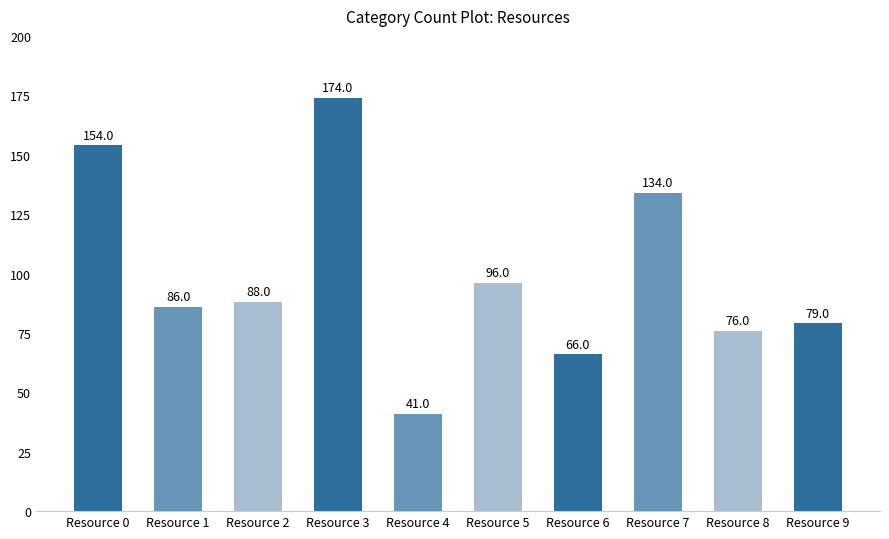

Does the chart contain any negative values?

No